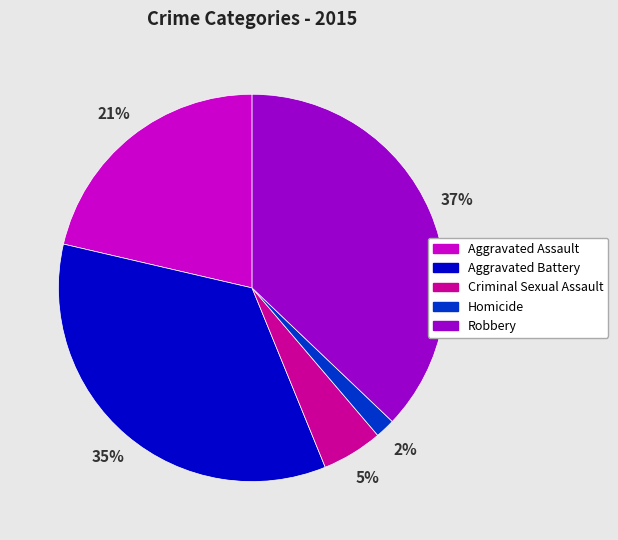

To the nearest percent, what is the difference between the largest and smallest slice percentages?

35%